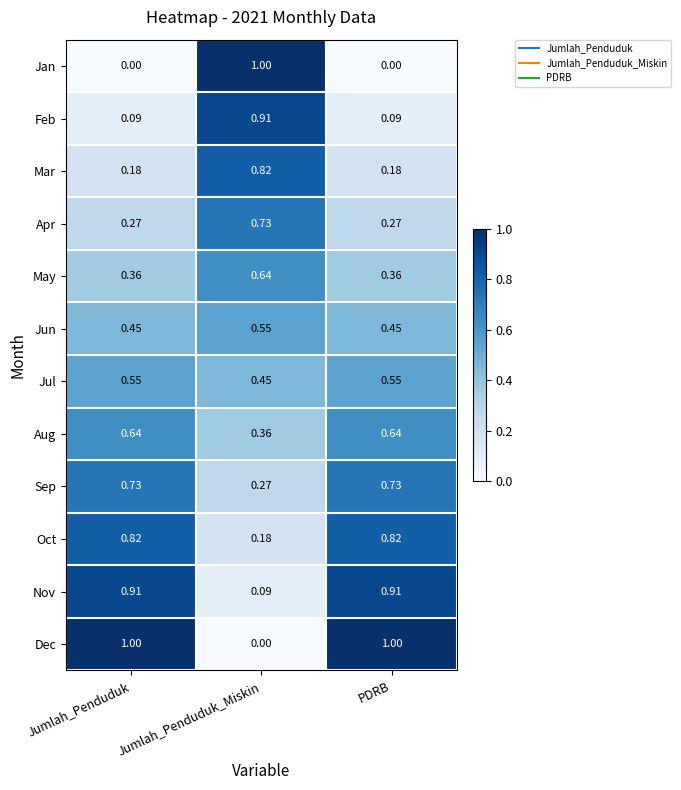

Which category has the highest value in the May series?

Jumlah_Penduduk_Miskin